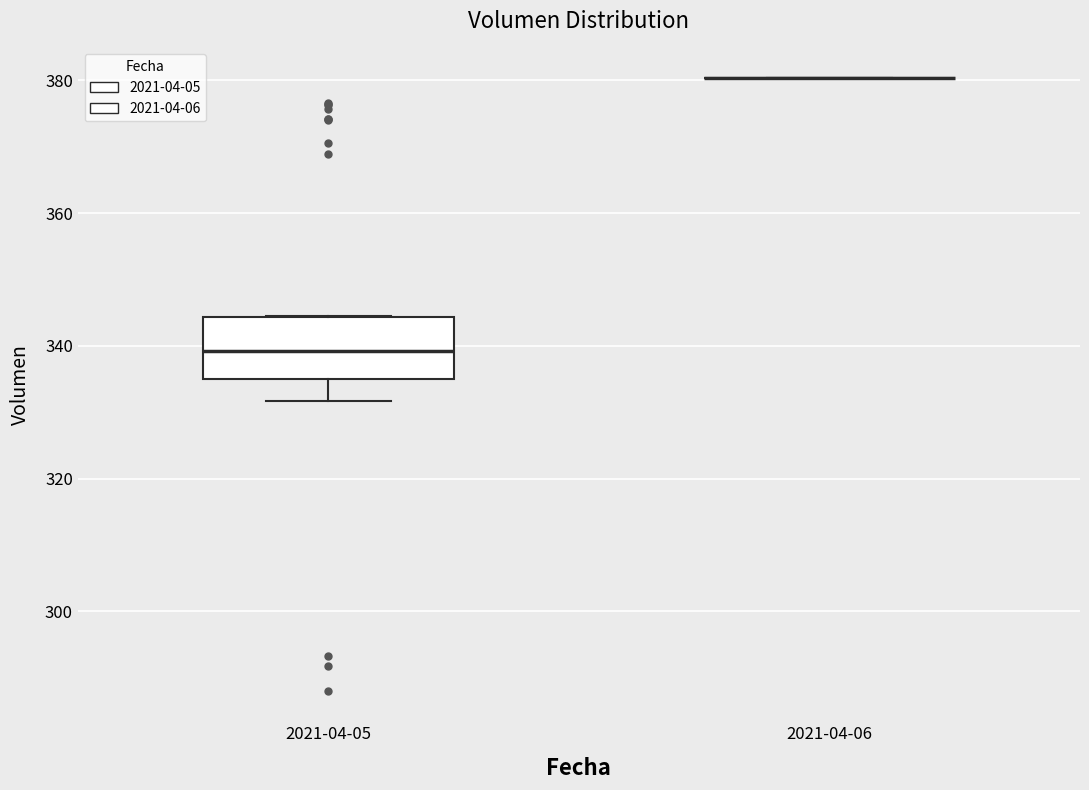

Reading left to right, read every box against the y-axis: the position of its median line, the range the box covers, and the ends of its whiskers. The values are not printed on the chart, so give them approximately, as read against the axis.

2021-04-05: median 340, box 336 to 344, whiskers 332 to 344
2021-04-06: box collapsed to a line at 380, whiskers 380 to 380